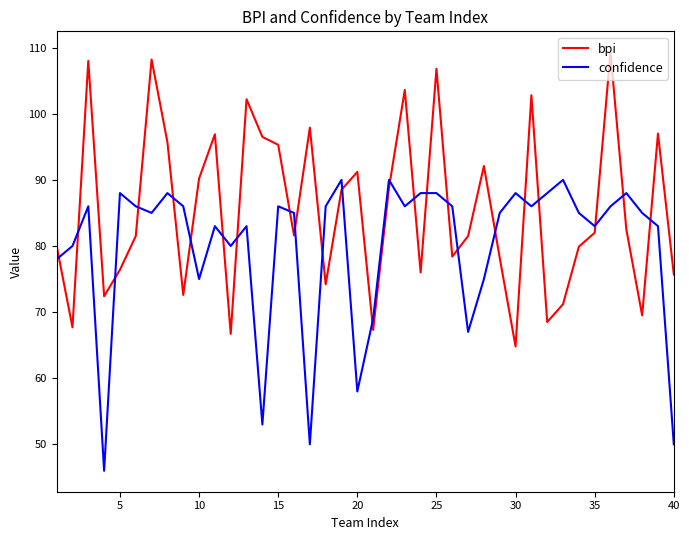

How many distinct data groups are displayed?

2